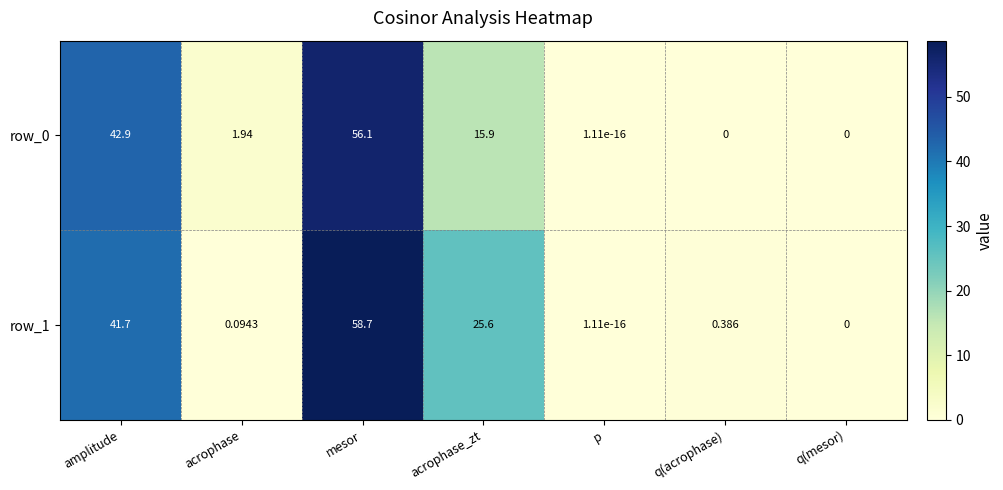

What is the sum of all row_1 values?

126.5